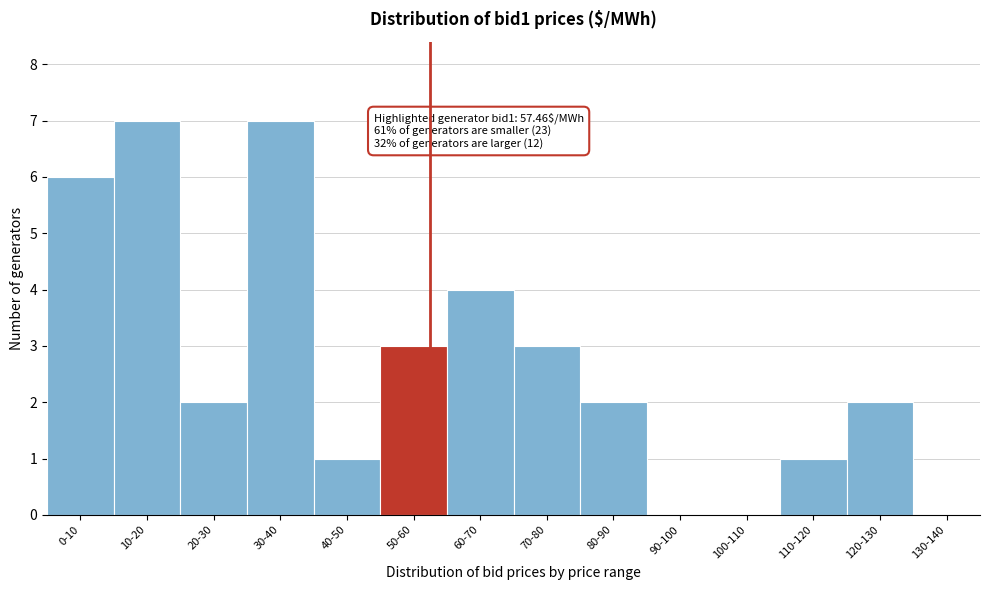

Reading left to right, extract all data points from this chart.

0-10=6	10-20=7	20-30=2	30-40=7	40-50=1	50-60=3	60-70=4	70-80=3	80-90=2	90-100=0	100-110=0	110-120=1	120-130=2	130-140=0